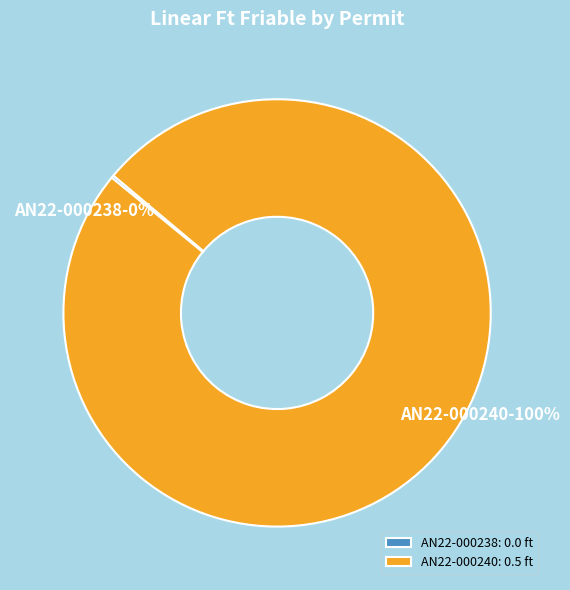

To the nearest percent, what is the difference between the largest and smallest slice percentages?

100%